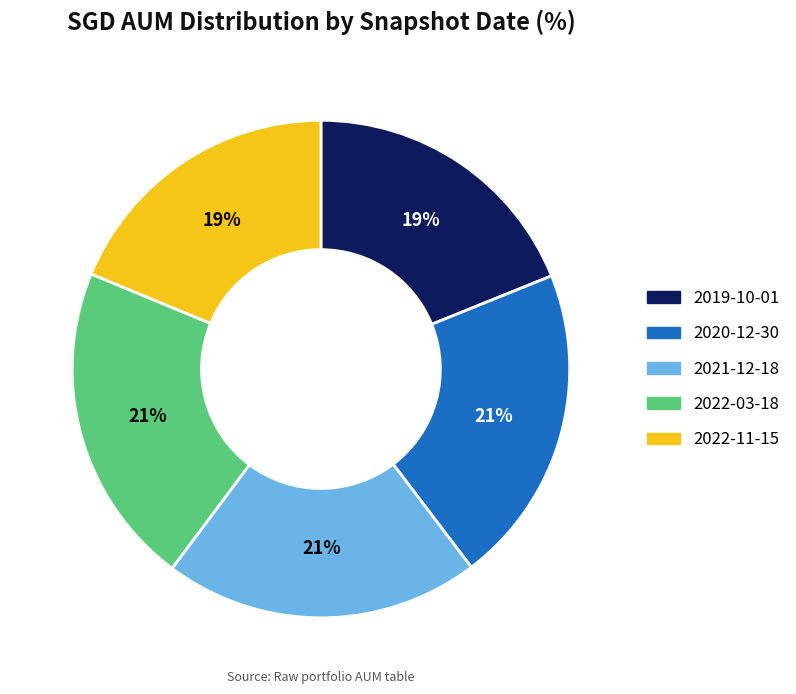

Between 2020-12-30 and 2022-11-15, which is larger?

2020-12-30